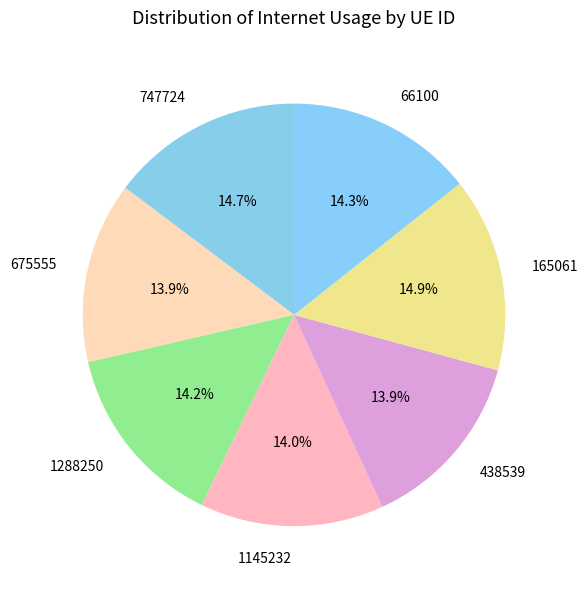

How many slices are in this pie chart?

7